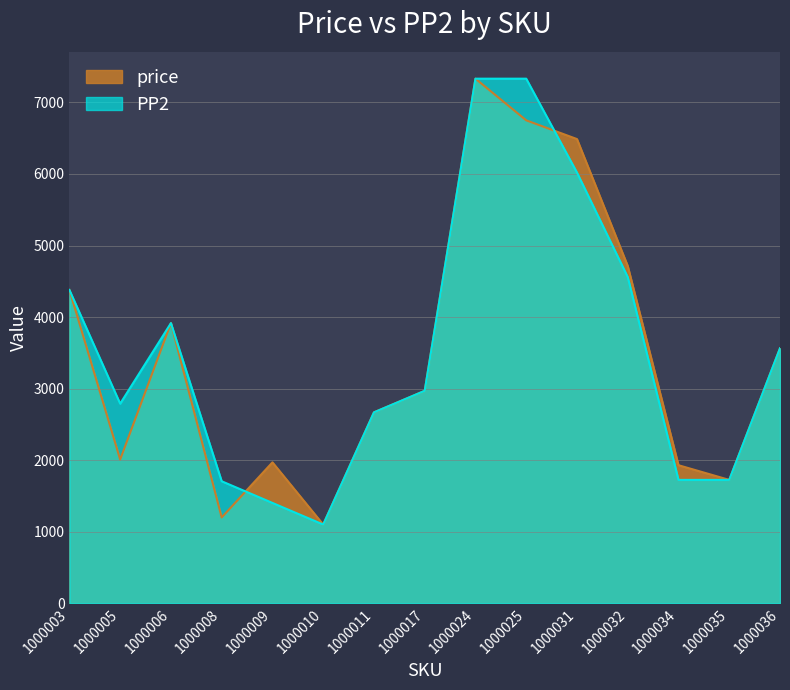

What is the sum of the PP2 values at 1000032 and 1000017?

7530